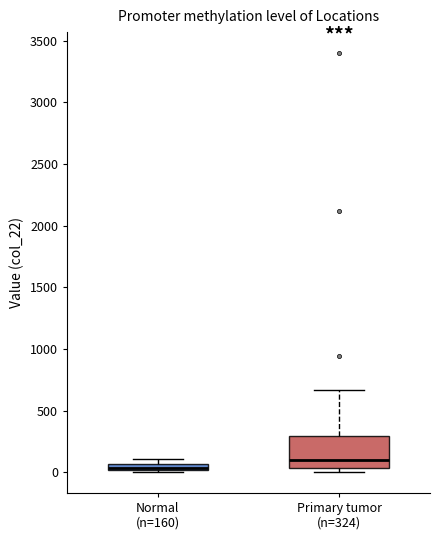

Which box has the lowest median line?

Normal (n=160)